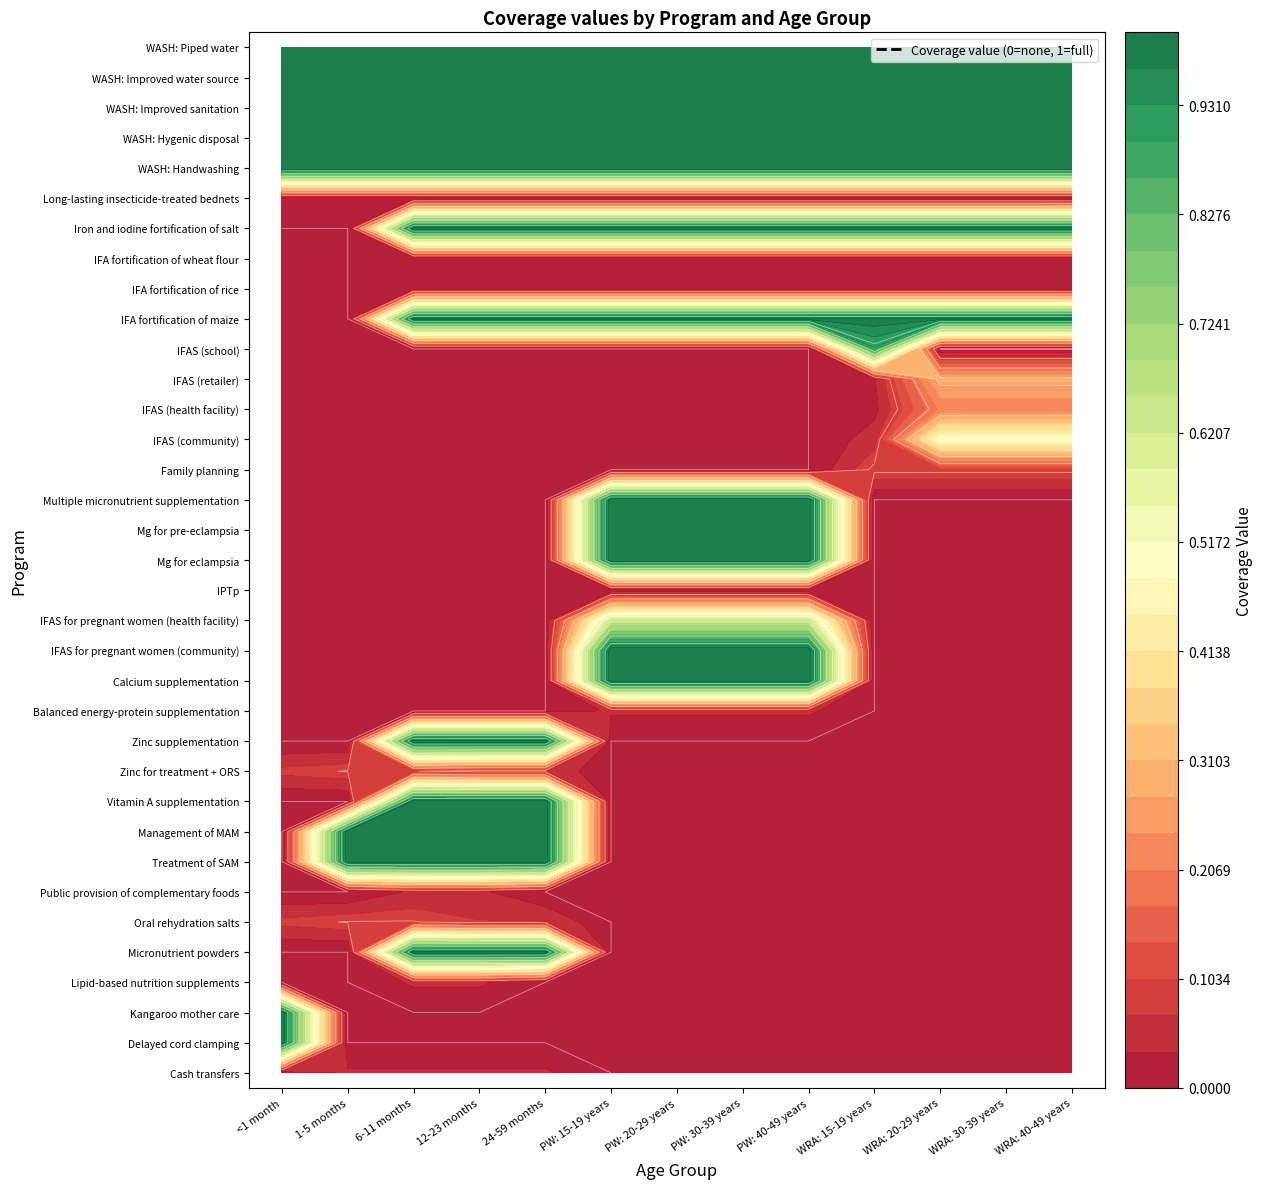

Which series has the largest total across all categories?

WASH: Handwashing